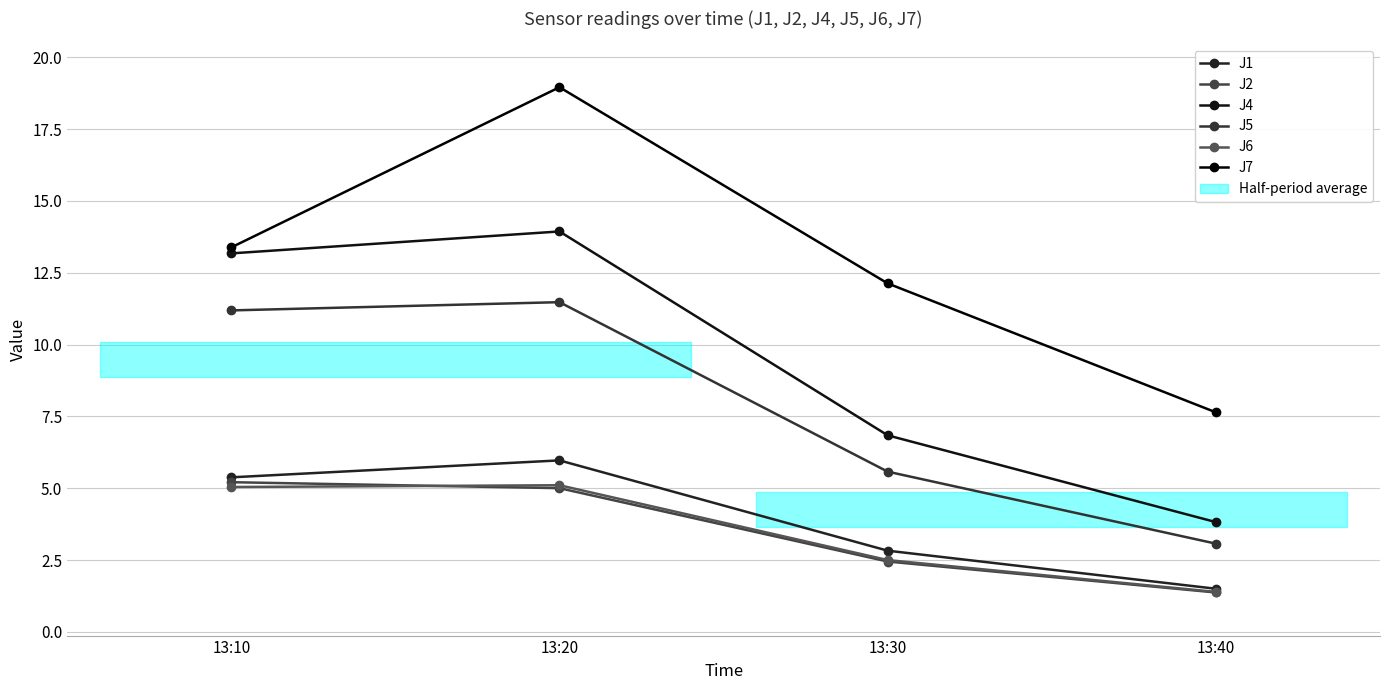

What is the difference between the maximum and minimum values in the J7 series?

11.3